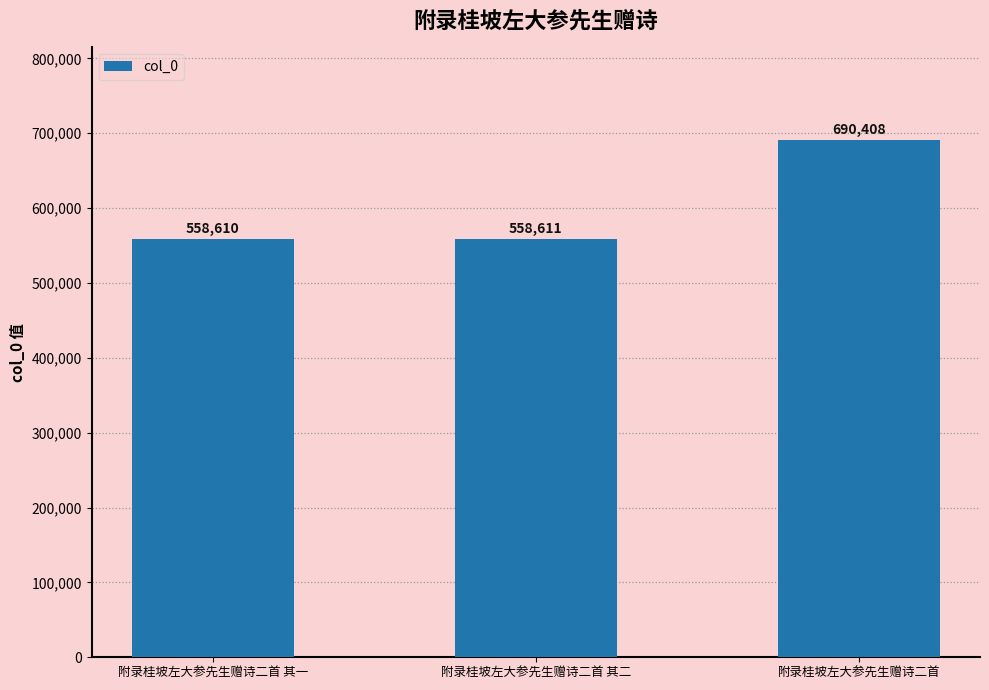

Reading right to left, extract all data points from this chart.

690408	558611	558610